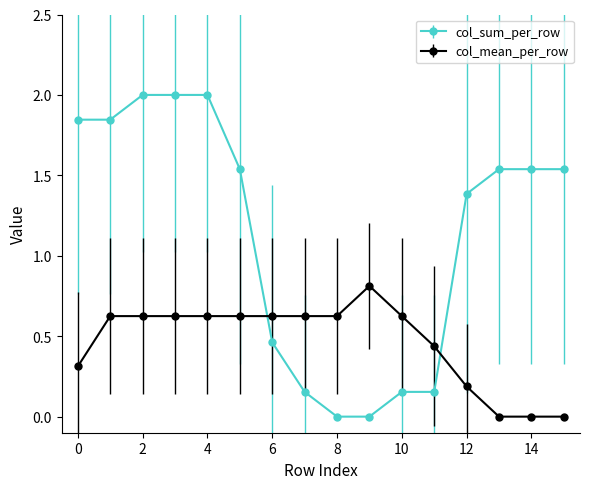

Which series has the largest range (max minus min)?

col_sum_per_row